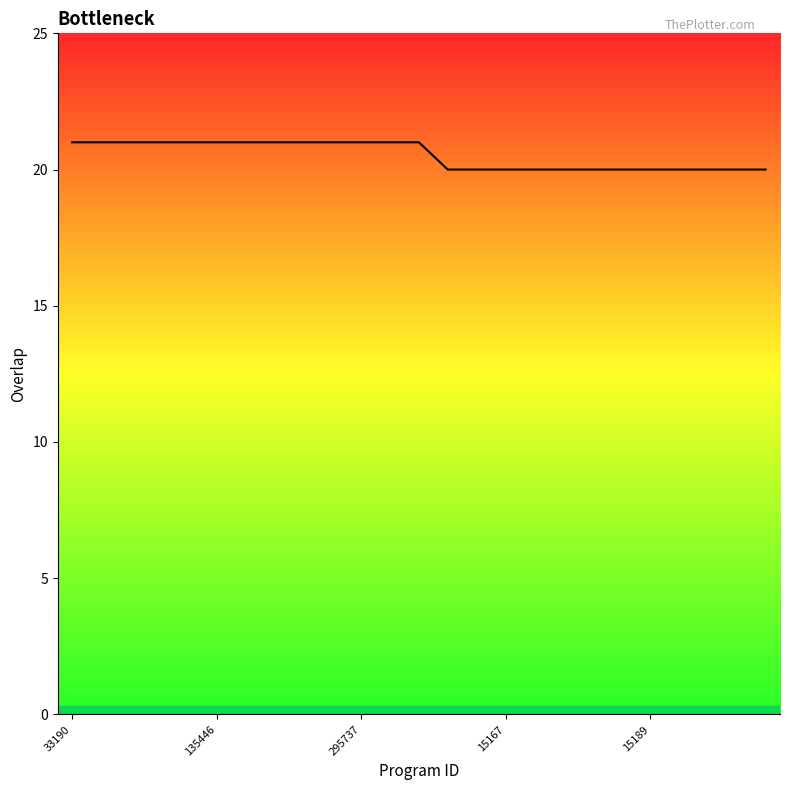

What is the minimum value shown in the chart?

20